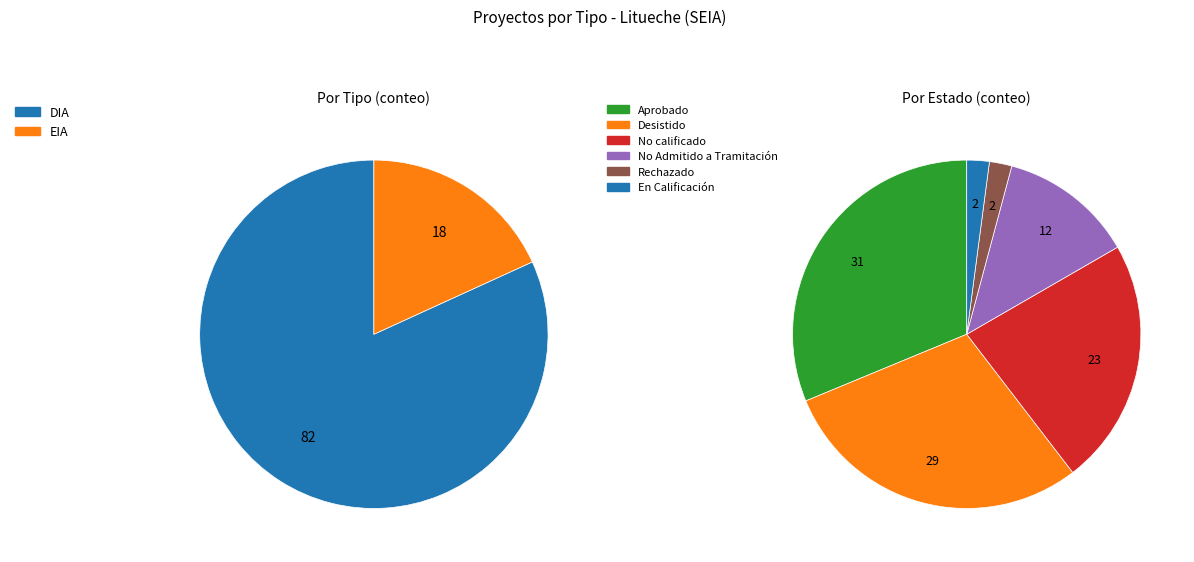

Does any single category account for the majority?

Yes